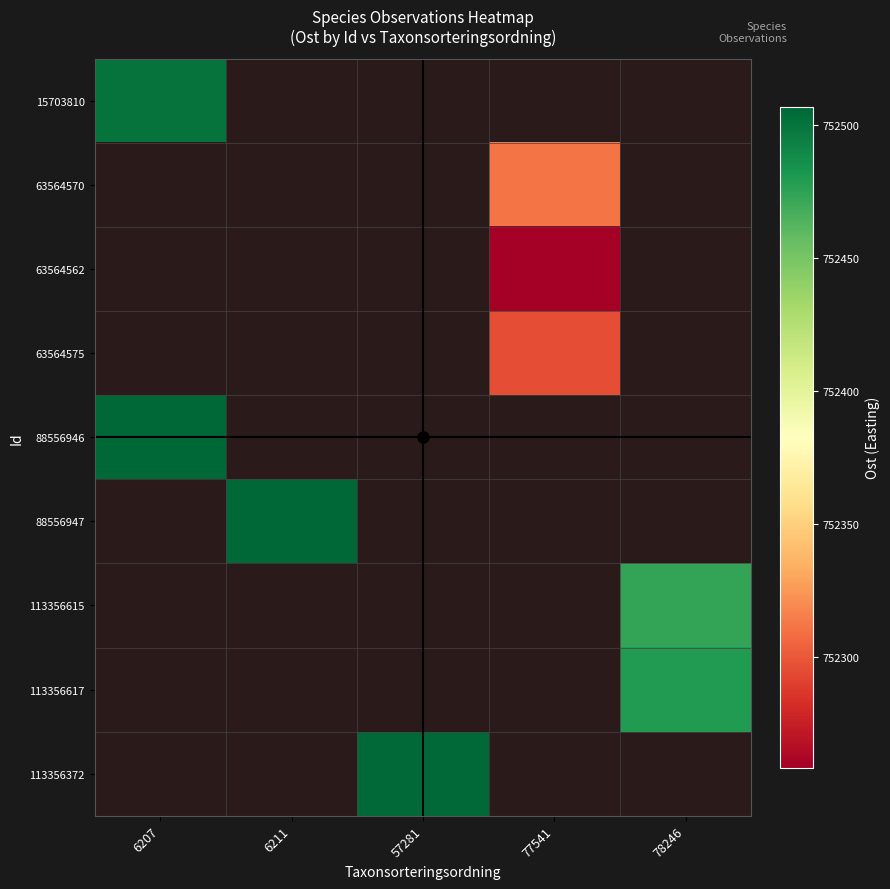

What is the minimum value shown in the chart?

752258.5